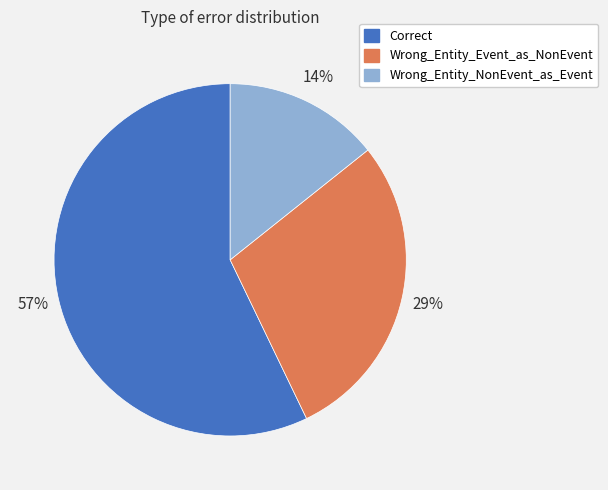

To the nearest percent, what percentage of the pie is Correct?

57%